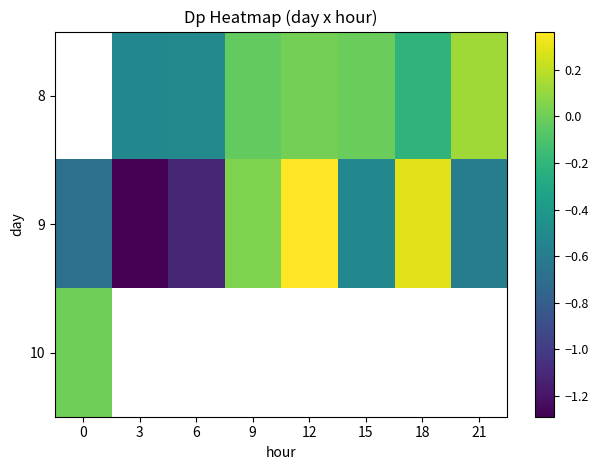

At which label does 9 reach its minimum?

3